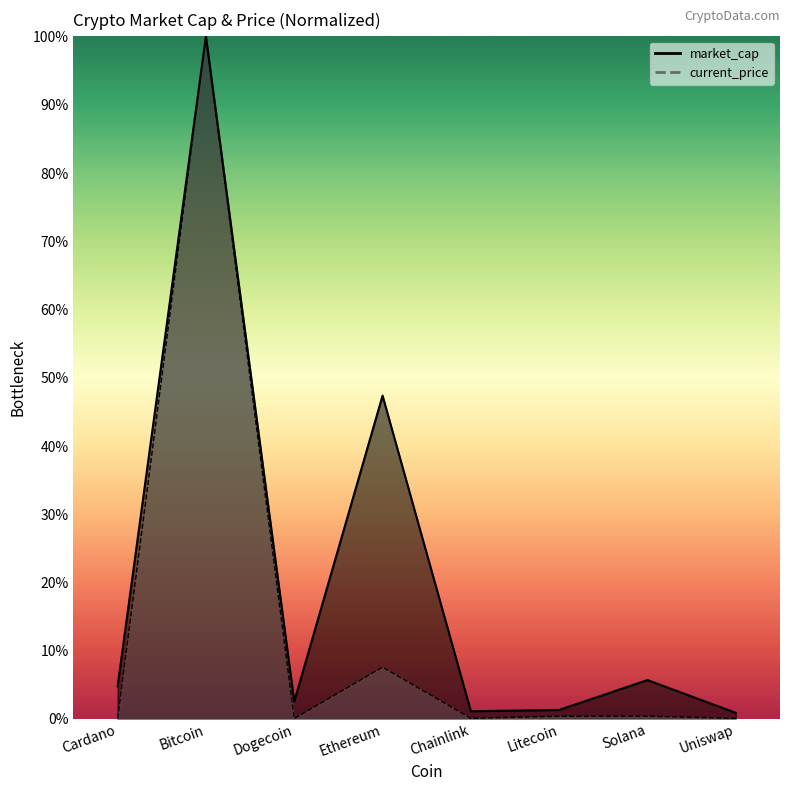

In market_cap, how many points are higher than both neighbors (excluding endpoints)?

3